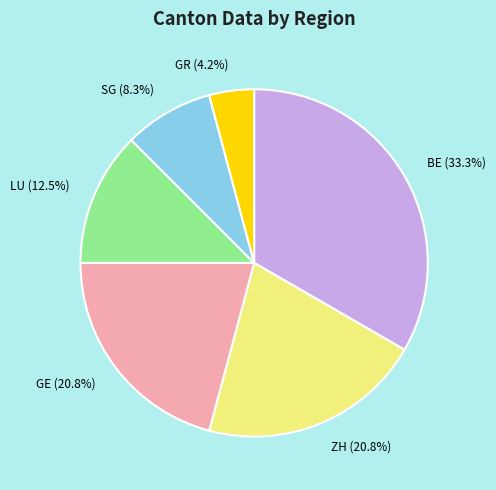

Which slice is the largest?

BE